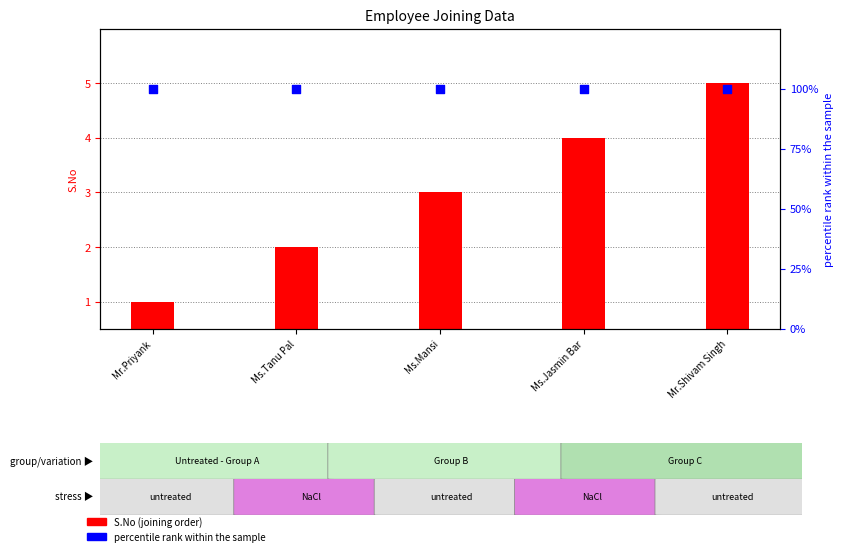

Which series has the largest Y range (max minus min)?

S.No (joining order)